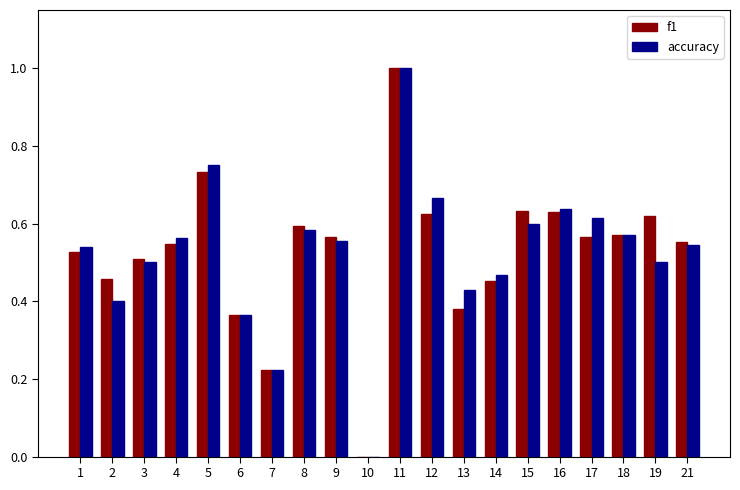

How many data points in f1 are above 0?

19